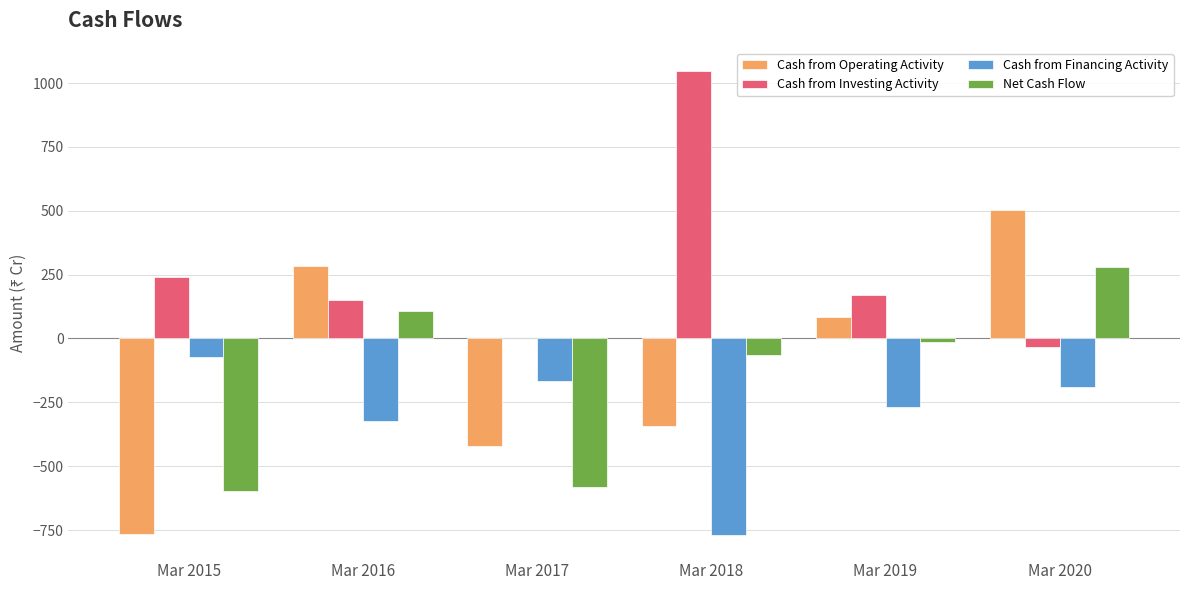

Count the number of categories in the chart.

6